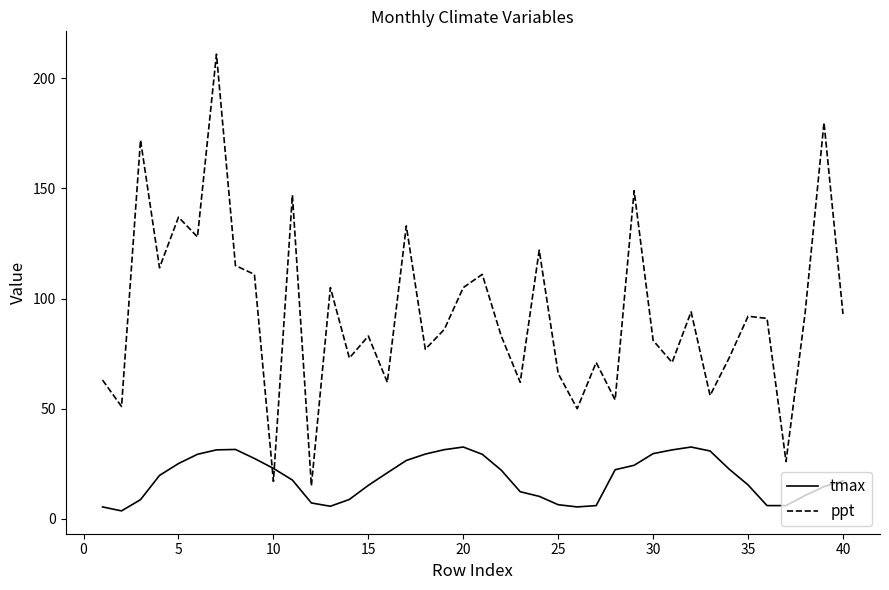

After their last crossing, which series has the higher values: tmax or ppt?

ppt